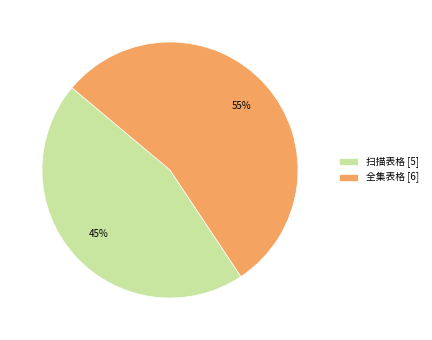

Is it true that 扫描表格 is 45% of the pie?

True